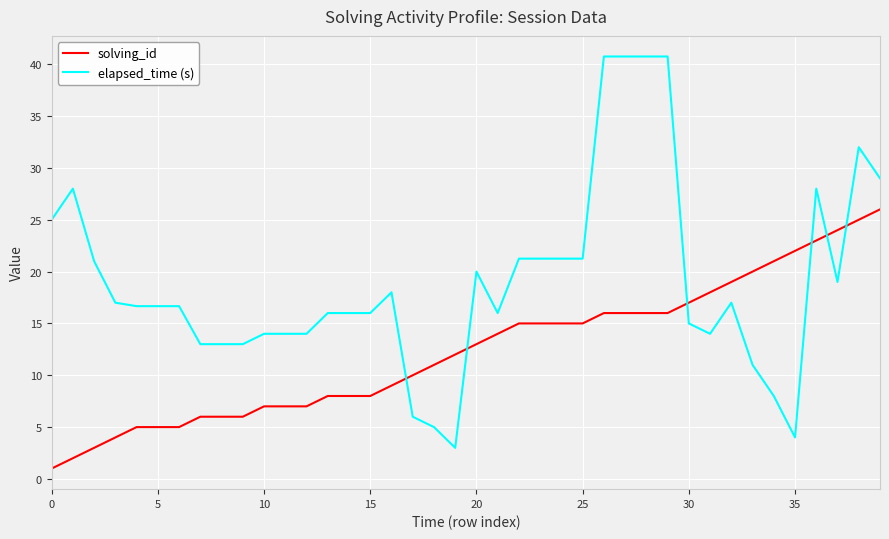

What is the difference between the maximum and minimum values in the solving_id series?

25.0